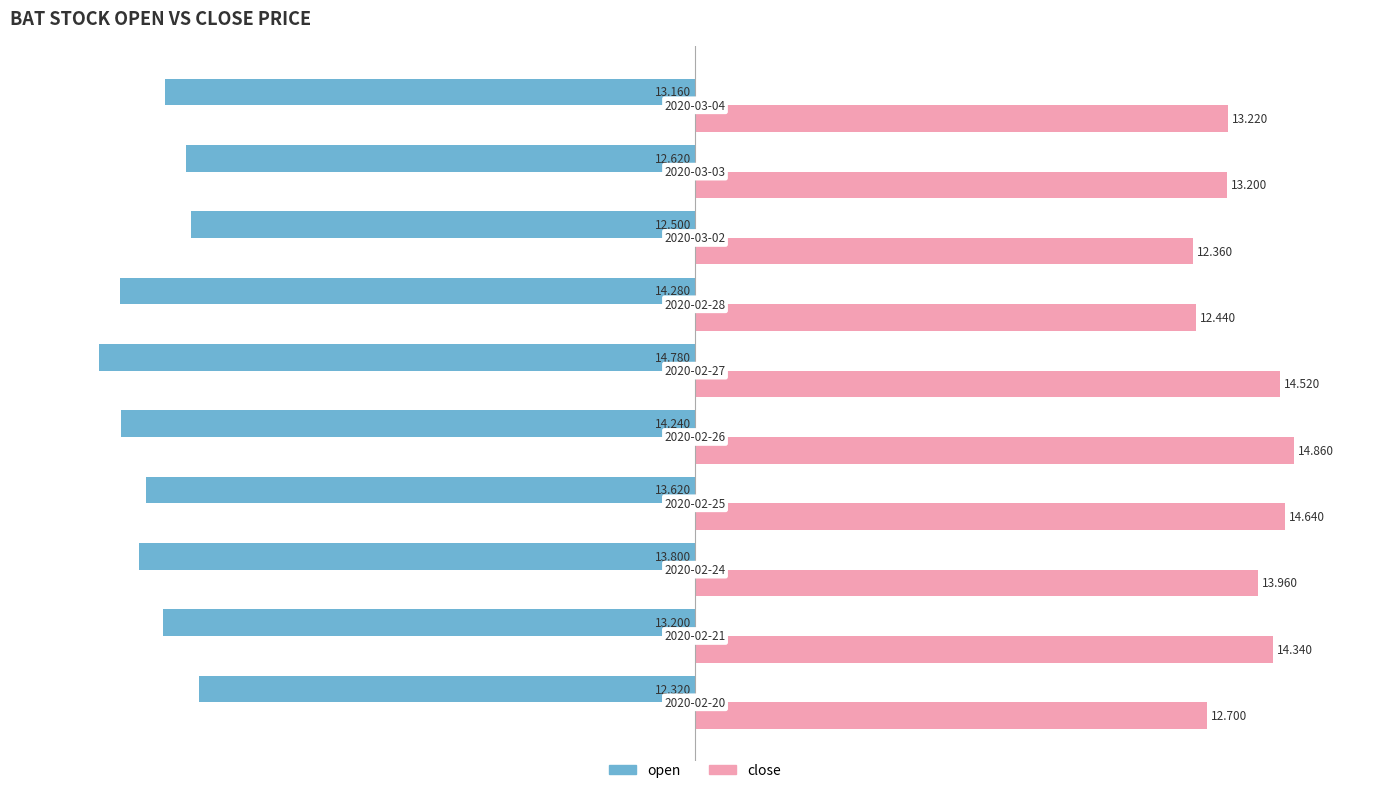

Which series has the largest range (max minus min)?

close